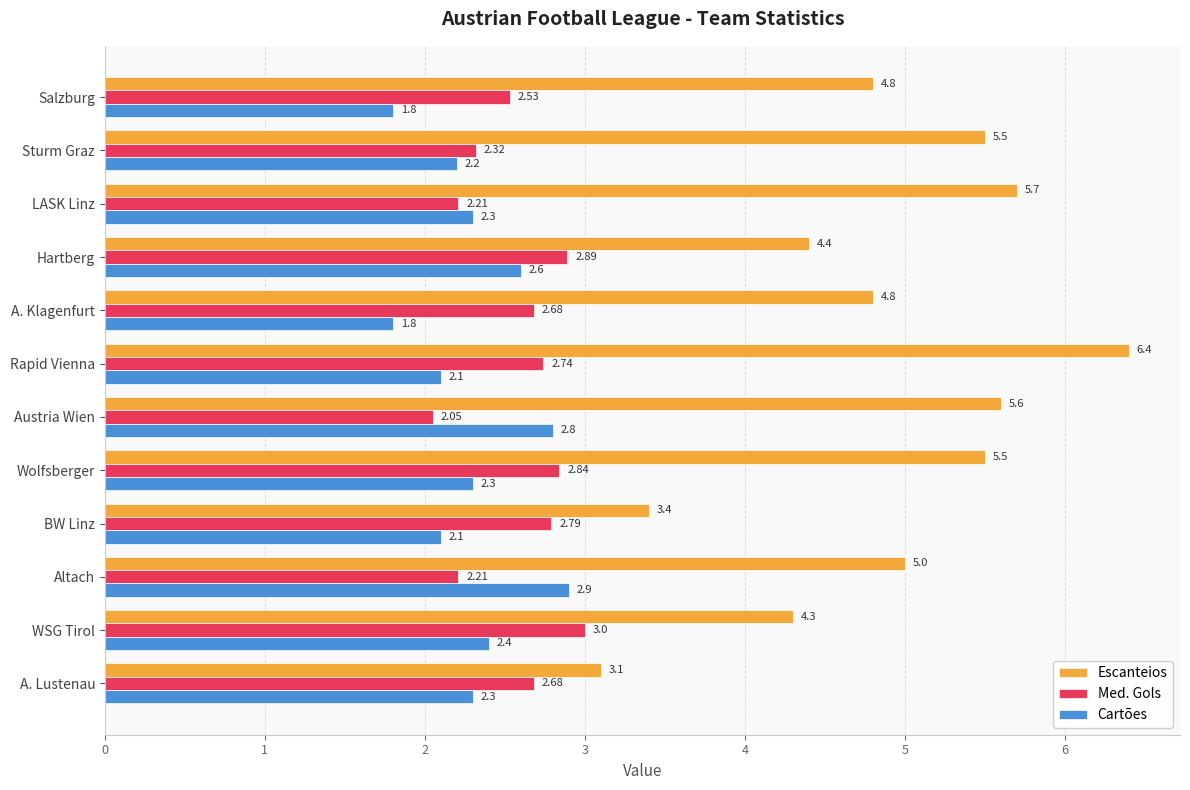

What is the difference between the Escanteios values at WSG Tirol and Rapid Vienna?

2.1